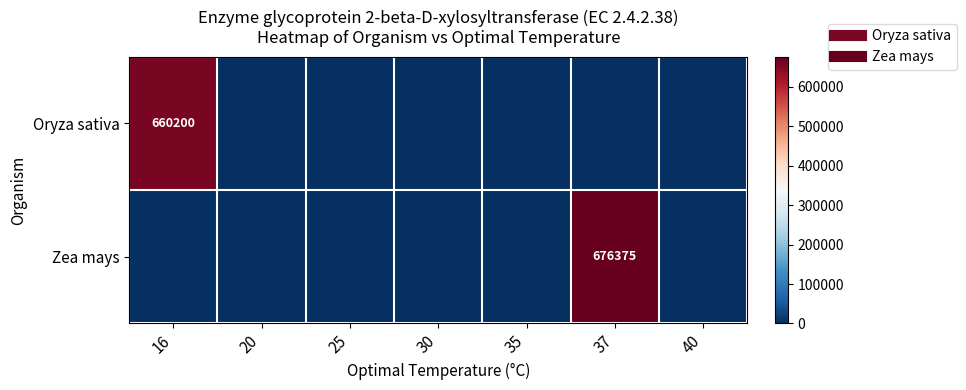

Between 25 and 16, which is larger?

16